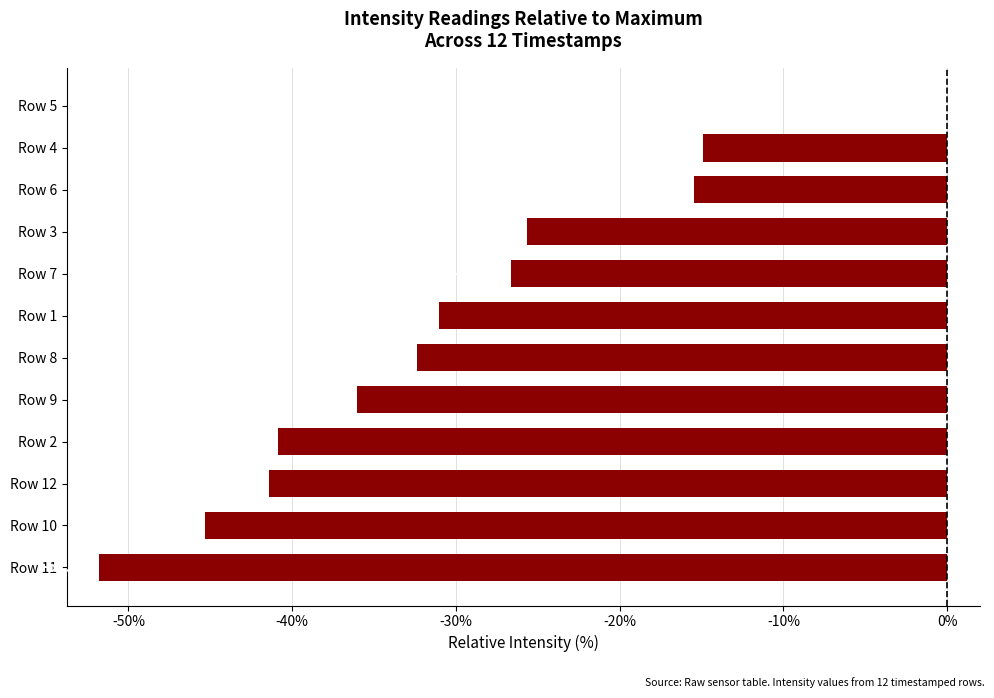

What is the sum of all values?

-361.5